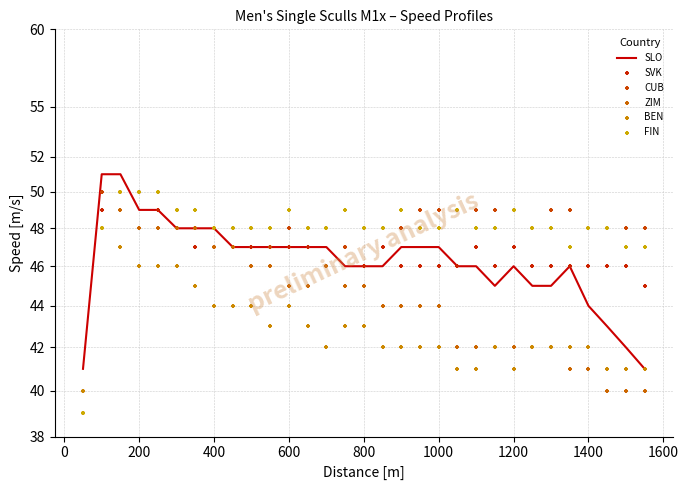

At how many categories does at least one series exceed 42?

30